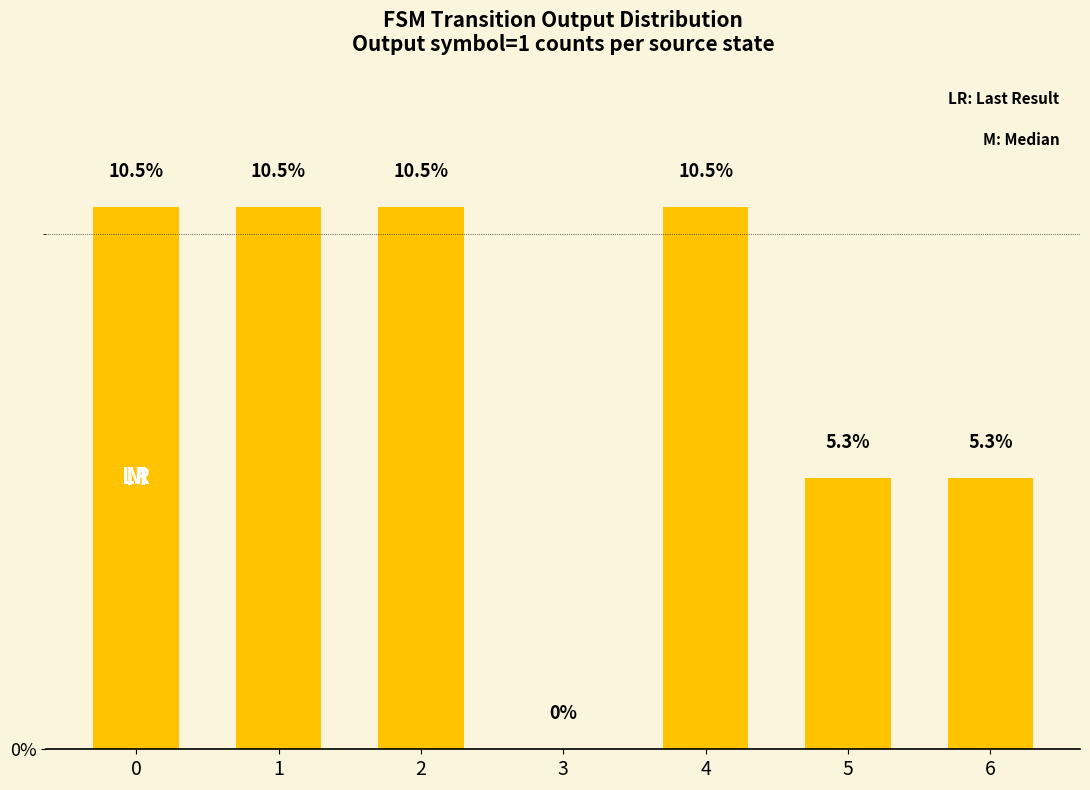

How many values are above zero?

6